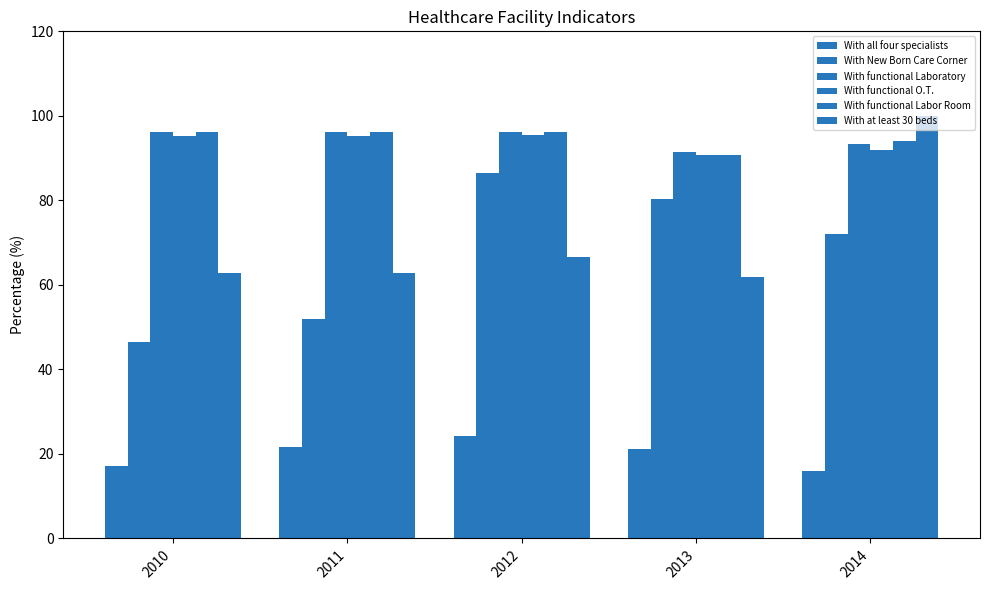

The With functional O.T. series shows 90.8 at 2013. True or false?

True